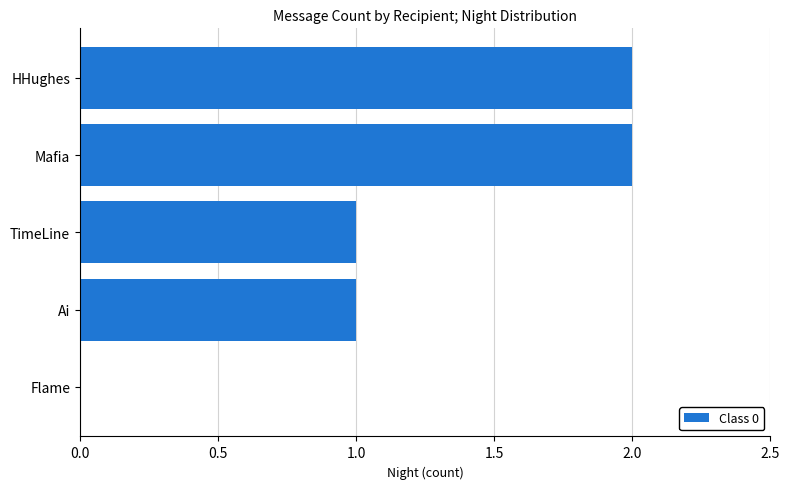

What is the average value?

1